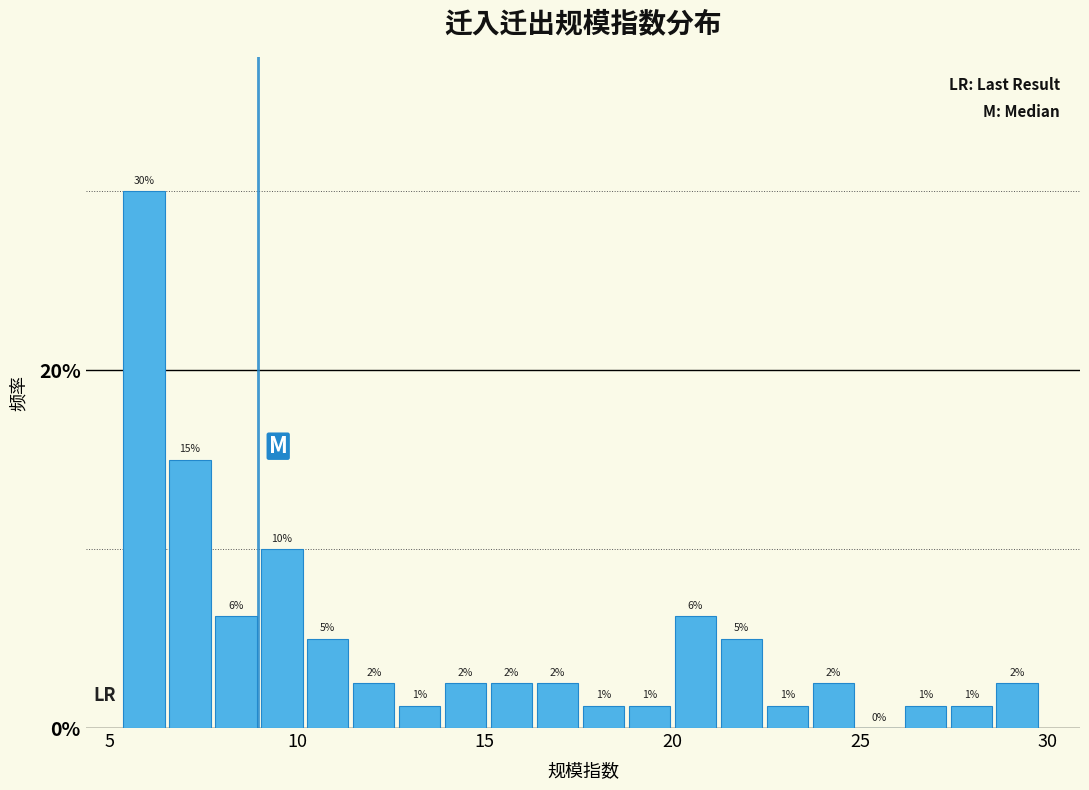

Around what value on the x-axis is the tallest bar? Give the approximate position of its centre, as read against the axis.

6.0